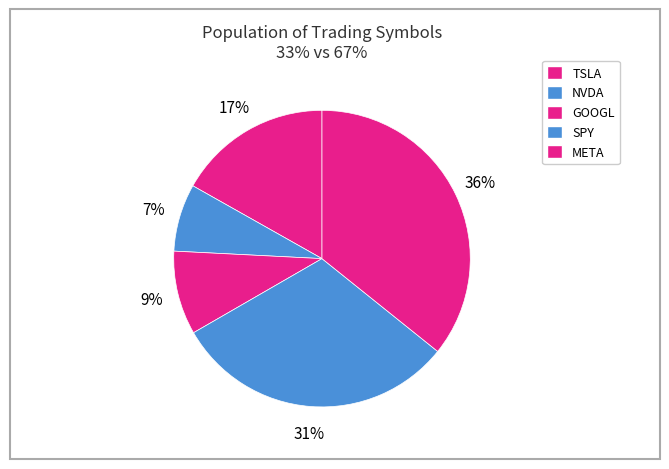

Count the number of slices in the pie.

5